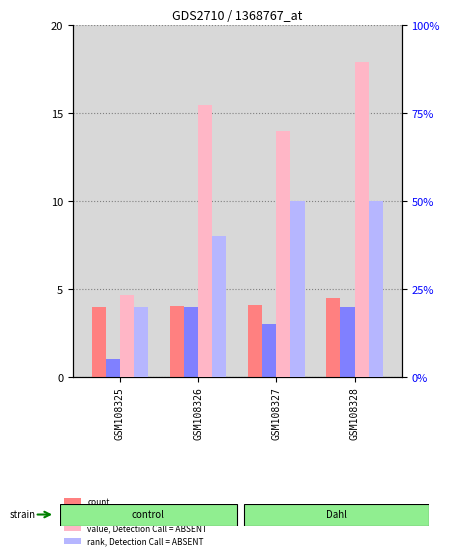

What are all the series names shown in the legend?

count, percentile rank within the sample, value, Detection Call = ABSENT, rank, Detection Call = ABSENT